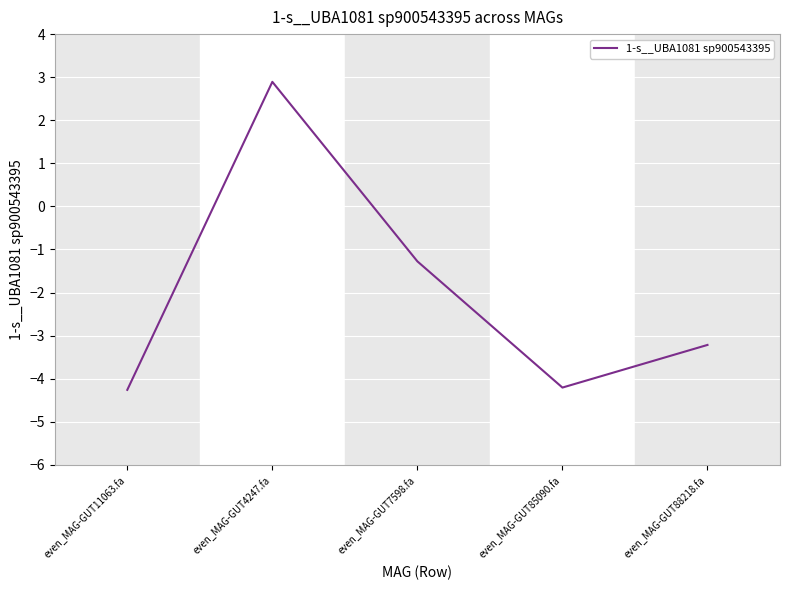

Read the value at even_MAG-GUT88218.fa.

-3.2